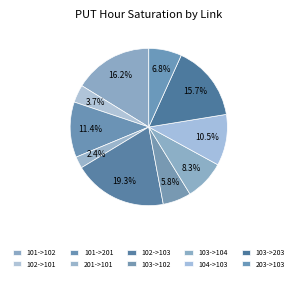

How many segments does this pie chart have?

10